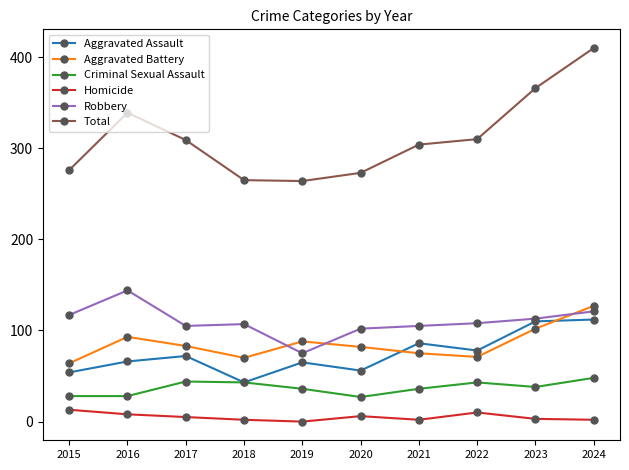

At how many categories does at least one series exceed 390?

1